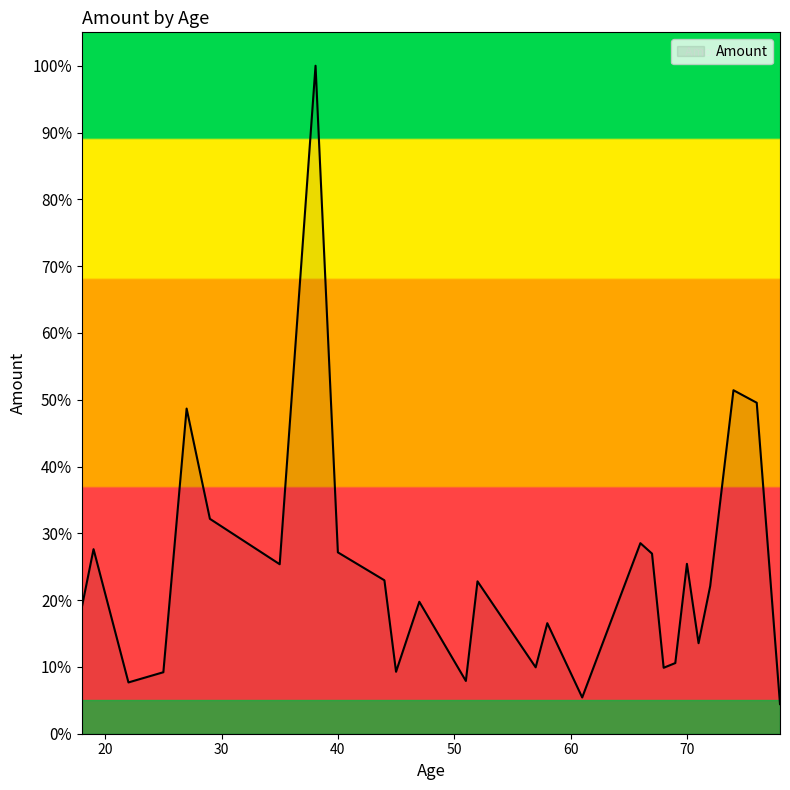

Does the chart display data point markers on the line(s)?

No